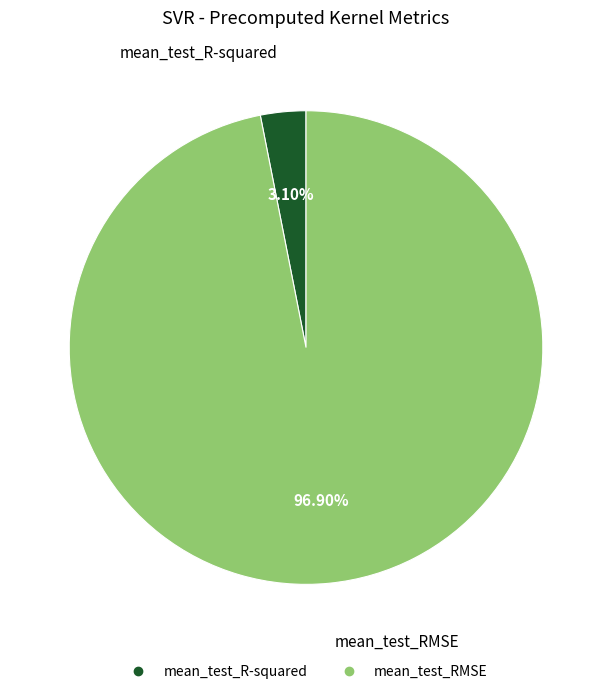

To the nearest percent, what percentage of the pie is mean_test_RMSE?

97%